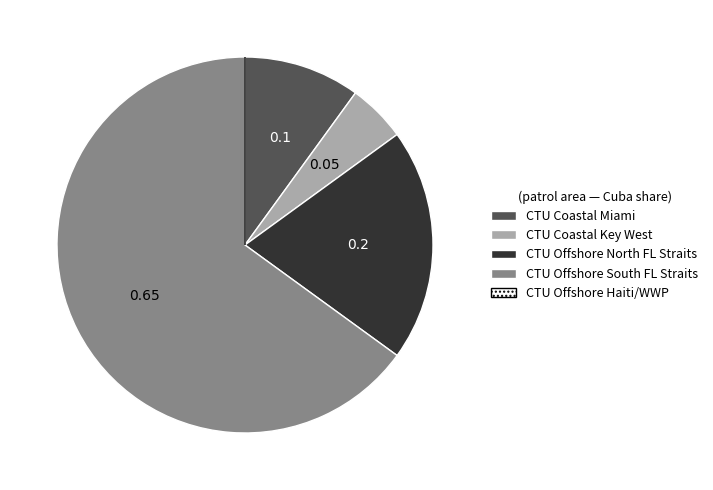

Is CTU Offshore South FL Straits the majority of the pie?

Yes